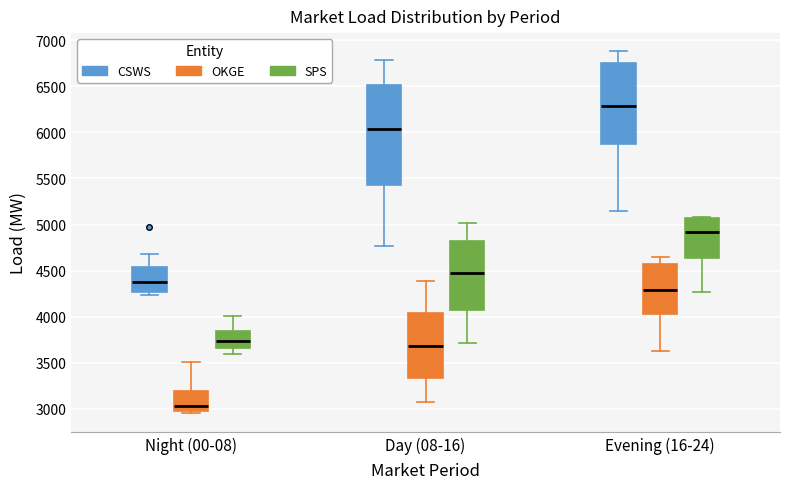

Which box's median line is the highest?

Evening (16-24) (CSWS)